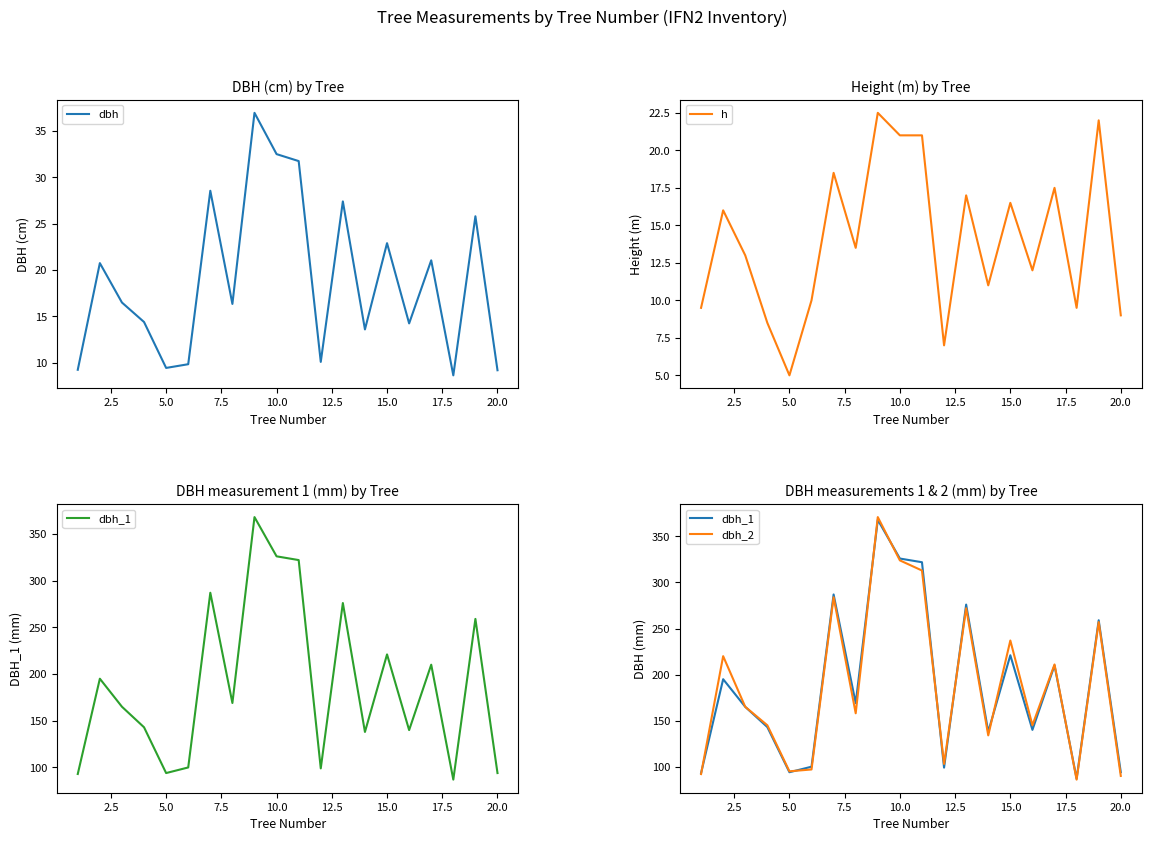

The dbh series shows 6.4 at 5.0. True or false?

False